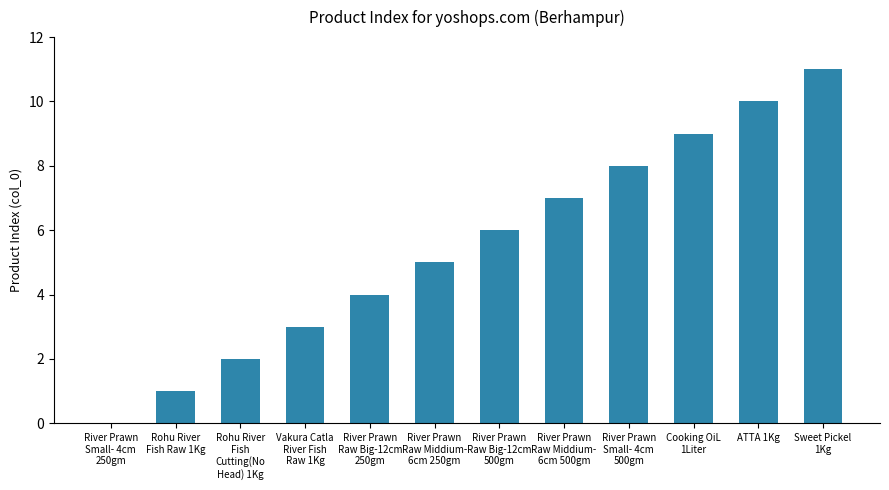

Count the number of categories in the chart.

12